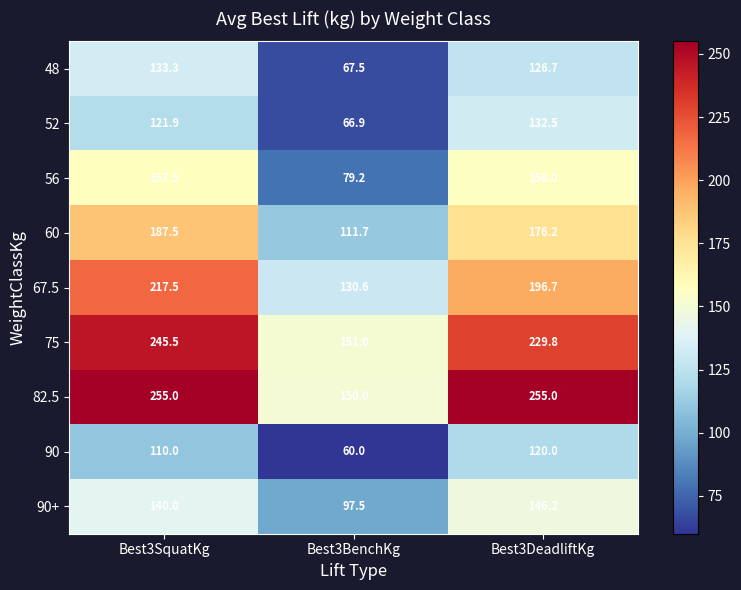

What is the sum of all 48 values?

327.5